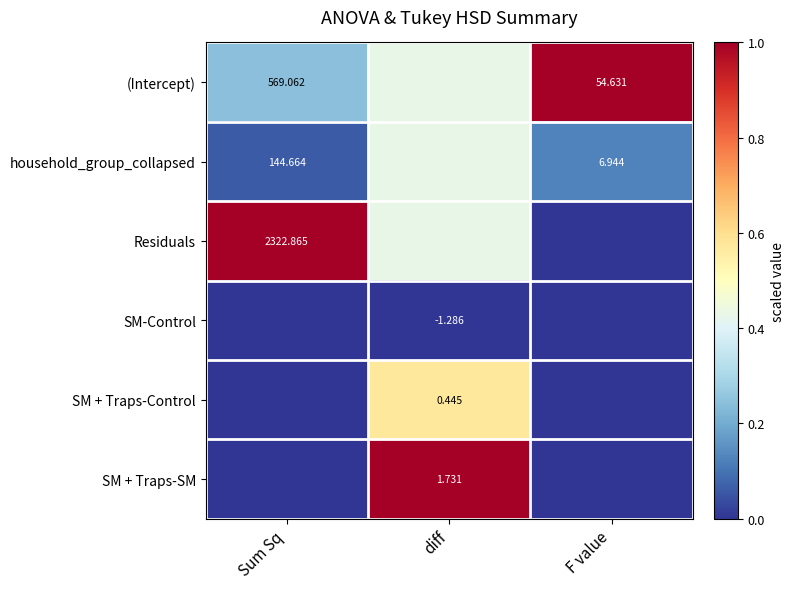

Is the value of SM-Control at diff greater than the value of SM + Traps-Control at diff?

No